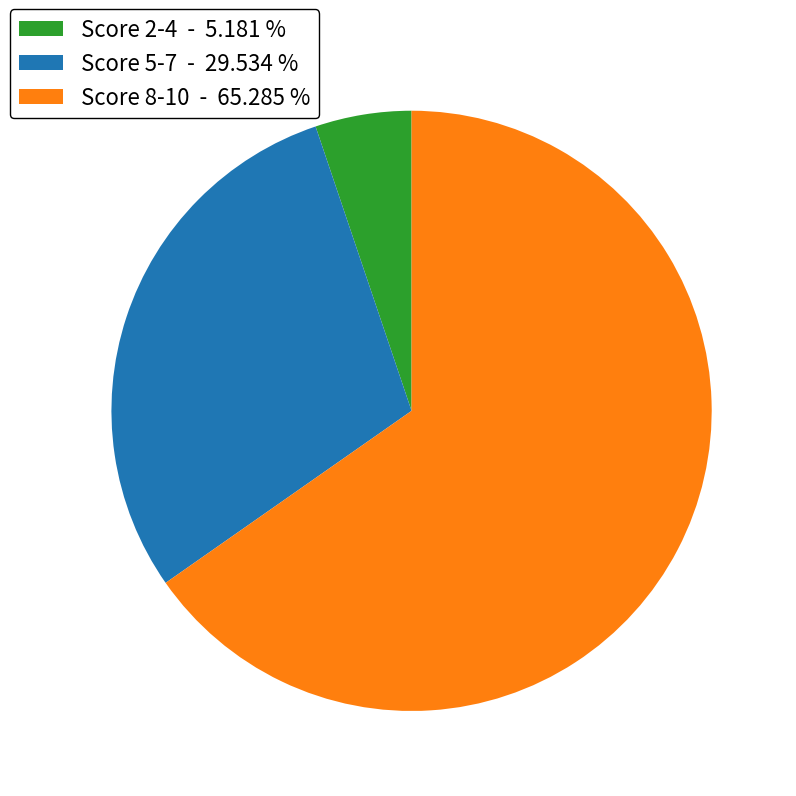

Which category has the smallest portion of the pie?

Score 2-4 - 5.181 %